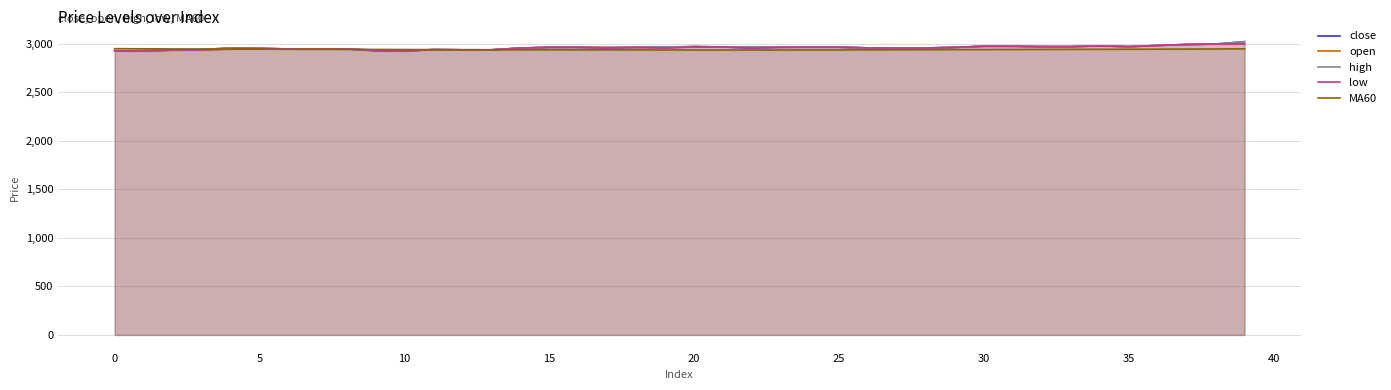

What is the smallest value displayed?

2925.0